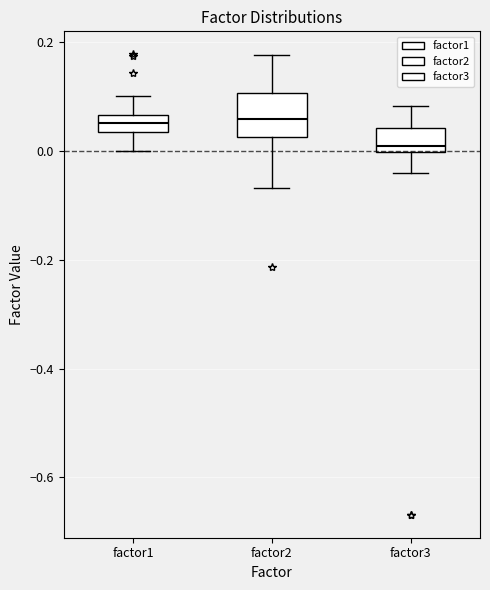

Reading left to right, read every box against the y-axis: the position of its median line, the range the box covers, and the ends of its whiskers. The values are not printed on the chart, so give them approximately, as read against the axis.

factor1: median 0.06 (inside the box), box 0.04 to 0.06, whiskers 0.00 to 0.10
factor2: median 0.06, box 0.02 to 0.10, whiskers -0.06 to 0.18
factor3: median 0.00 (just above the box's lower edge), box 0.00 to 0.04, whiskers -0.04 to 0.08